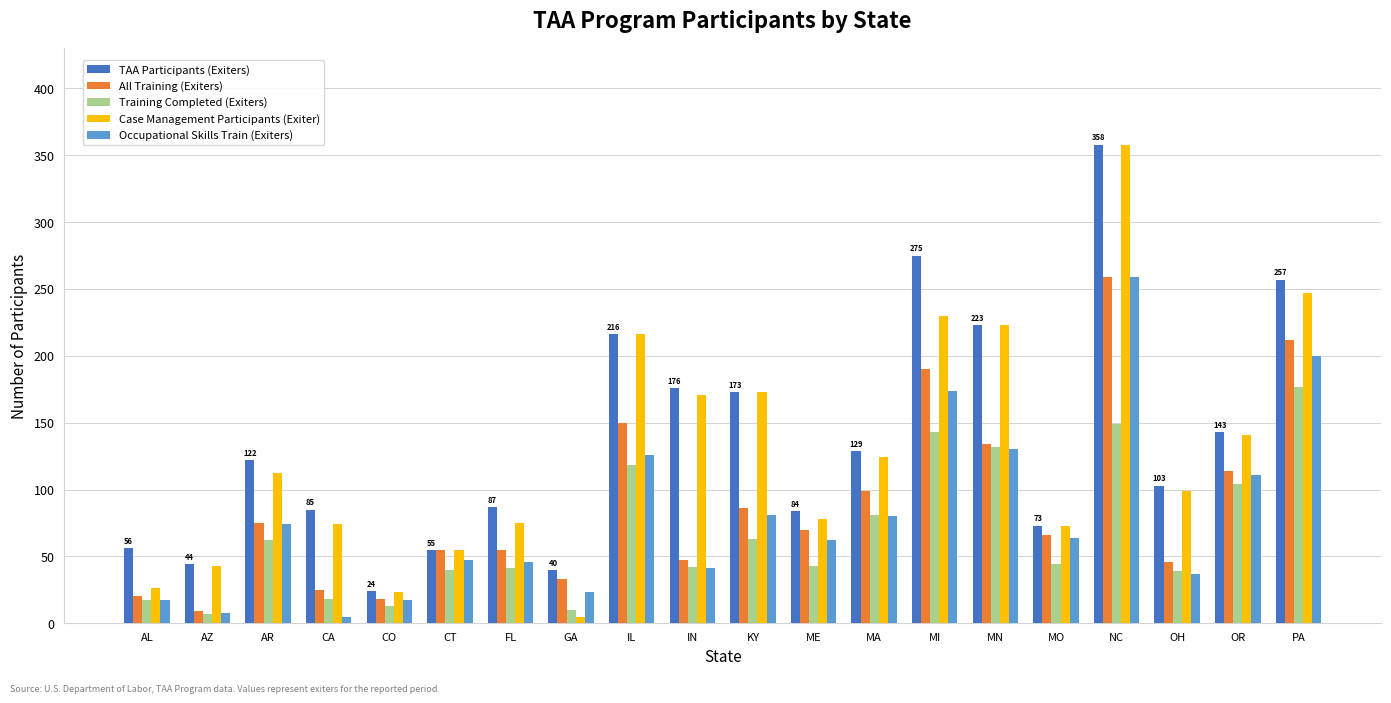

What is the difference between the Case Management Participants (Exiter) values at ME and AL?

52